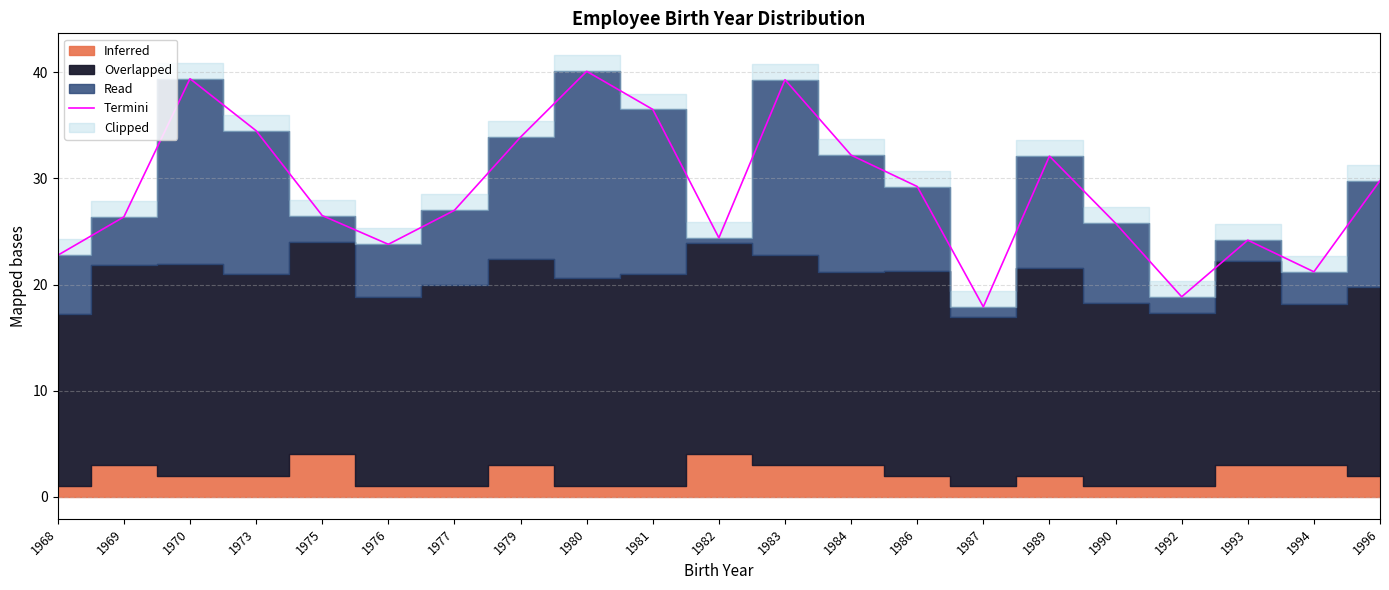

What is the difference between the second highest and second lowest values?

20.5